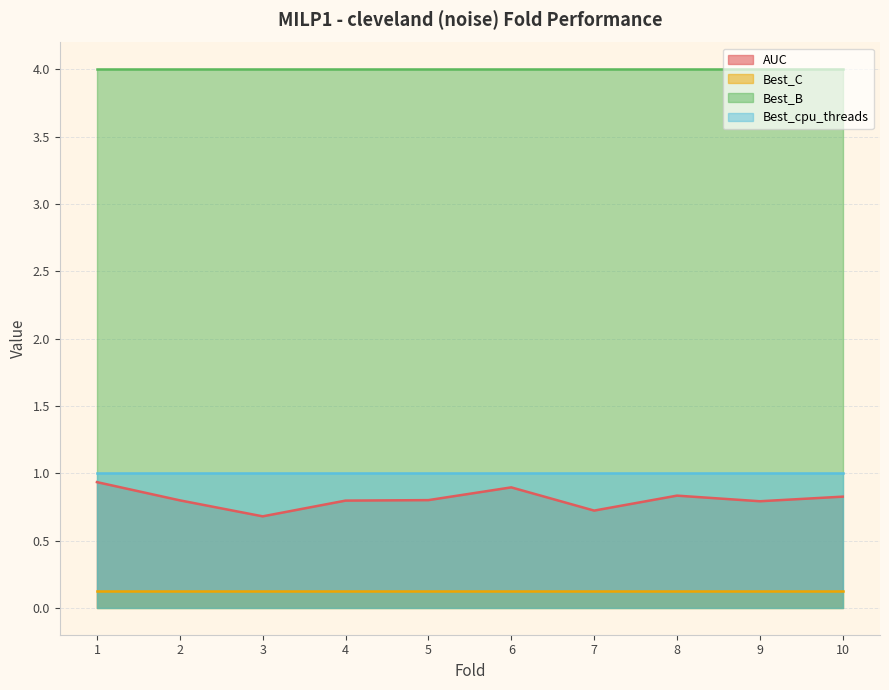

True or false: AUC and Best_B intersect in this chart.

False